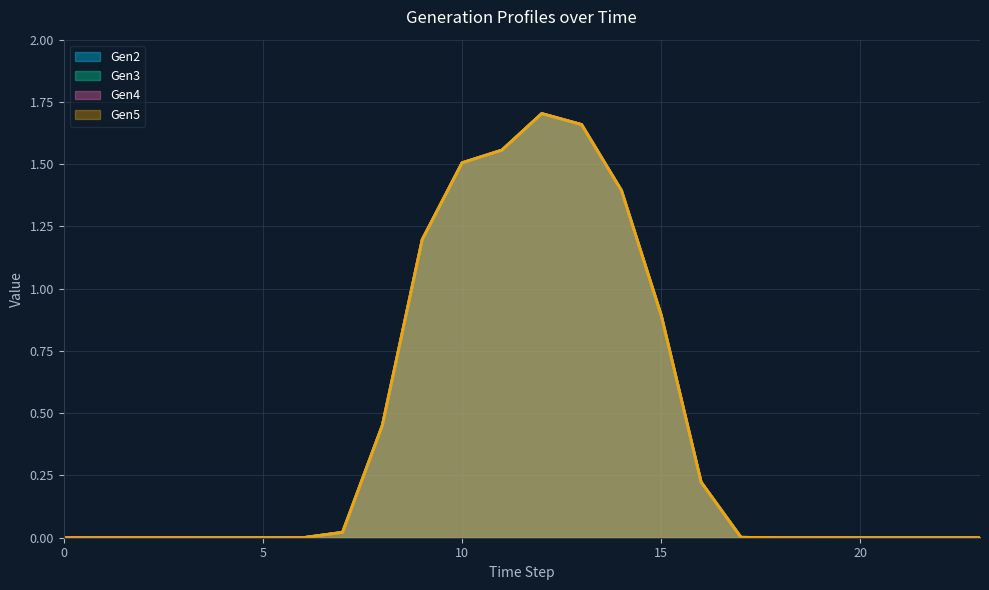

True or false: Gen4 has more than 1 interior local peaks.

True